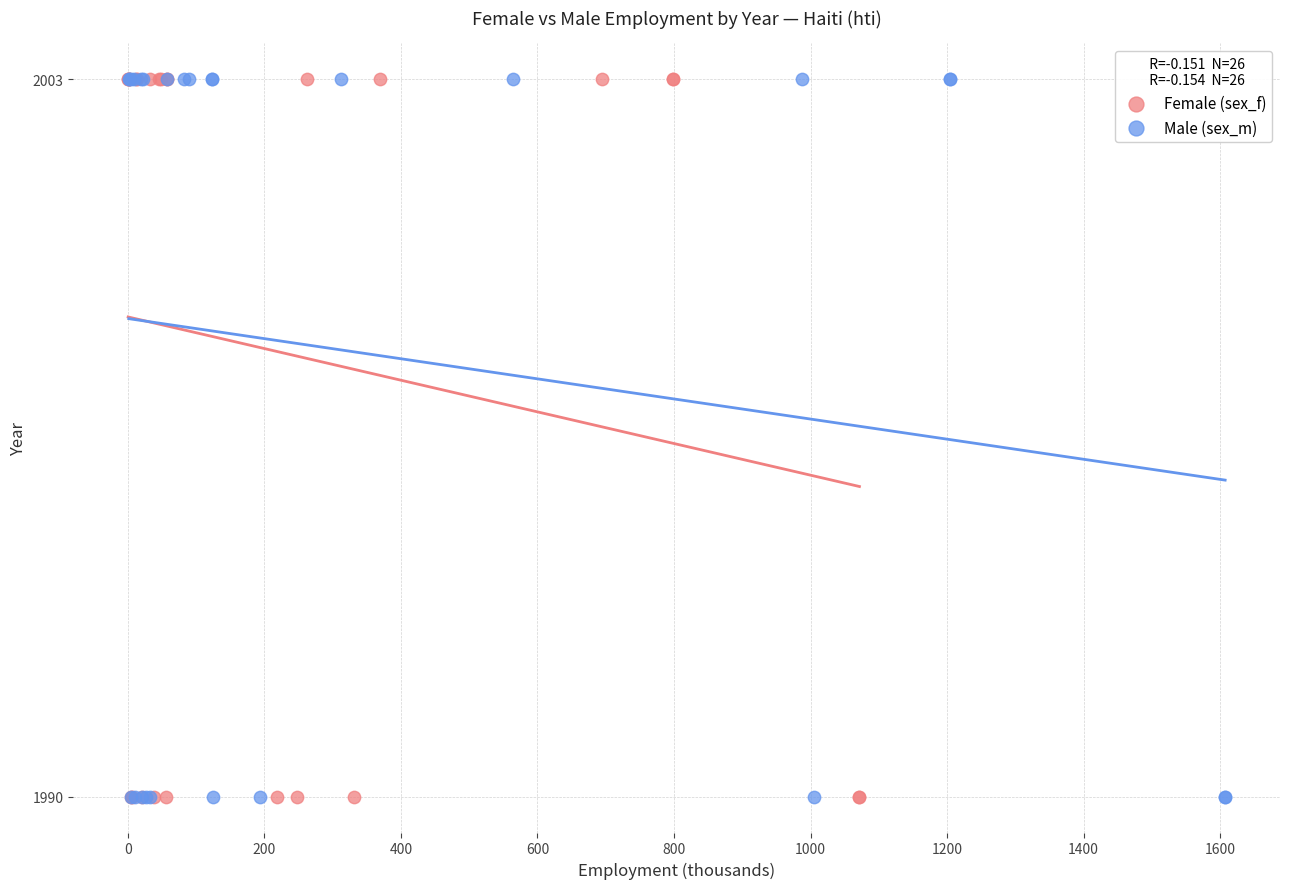

What are all the series names shown in the legend?

Female (sex_f), Male (sex_m)